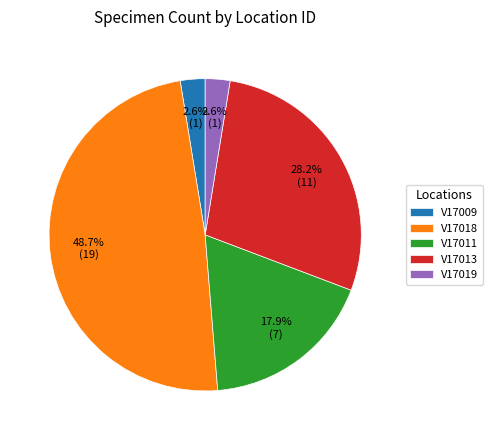

Which category has the biggest portion of the pie?

V17018